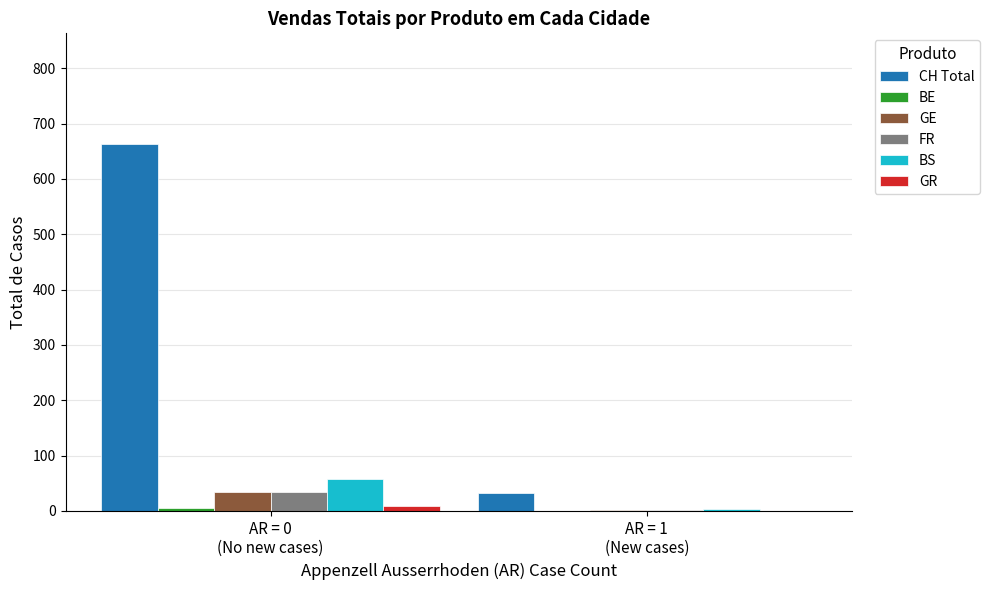

What is the sum of all FR values?

36